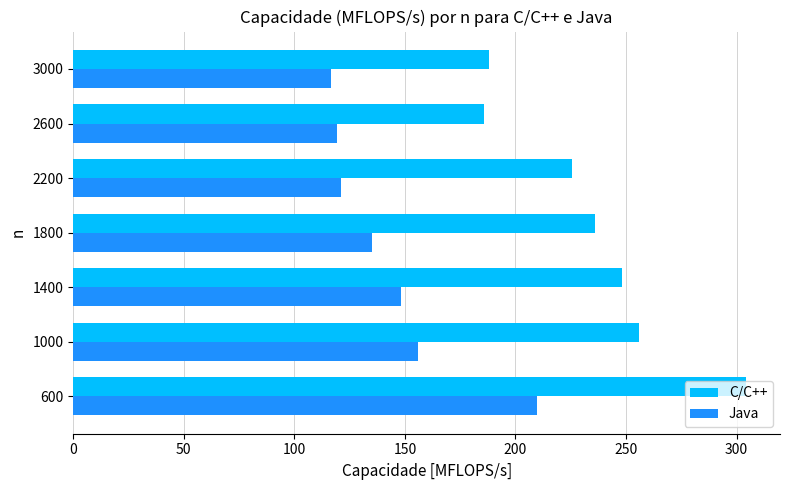

Which category has the highest value in the Java series?

600